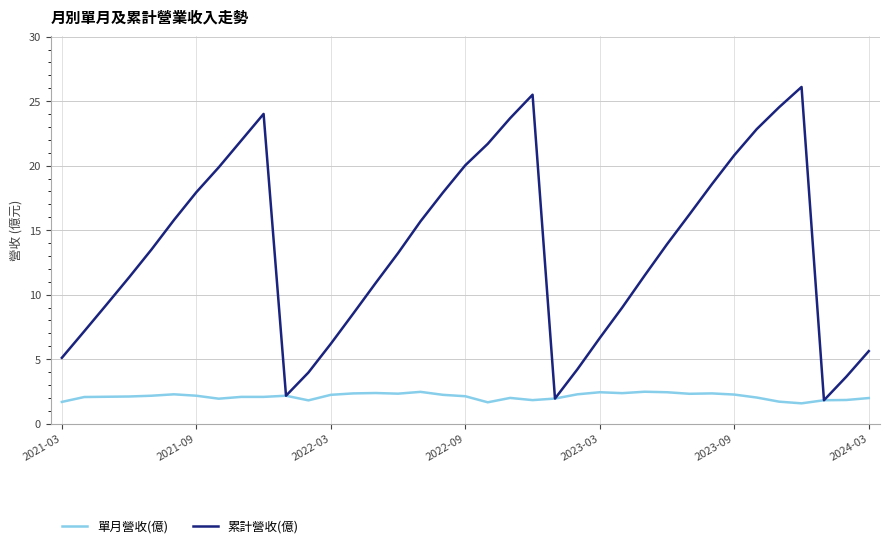

Rank the series by their average value, from lowest to highest.

單月營收(億), 累計營收(億)